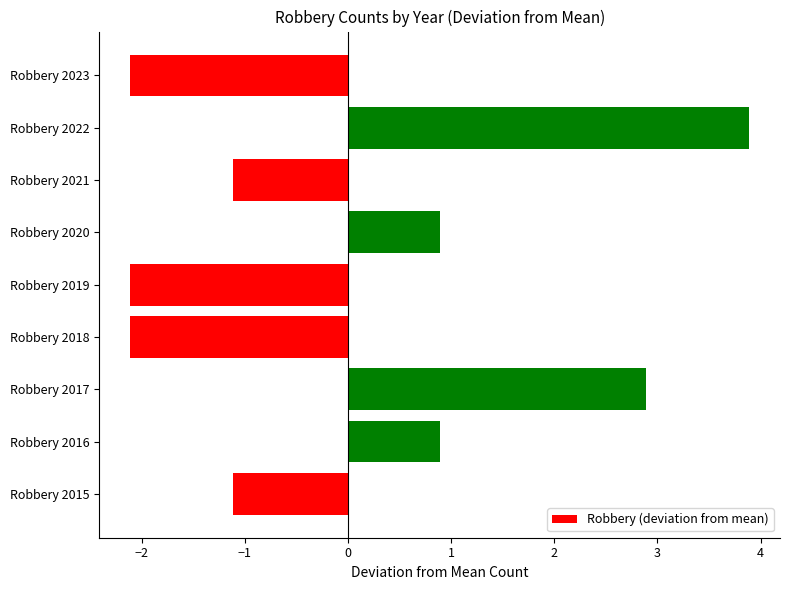

Between Robbery 2018 and Robbery 2016, which is larger?

Robbery 2016